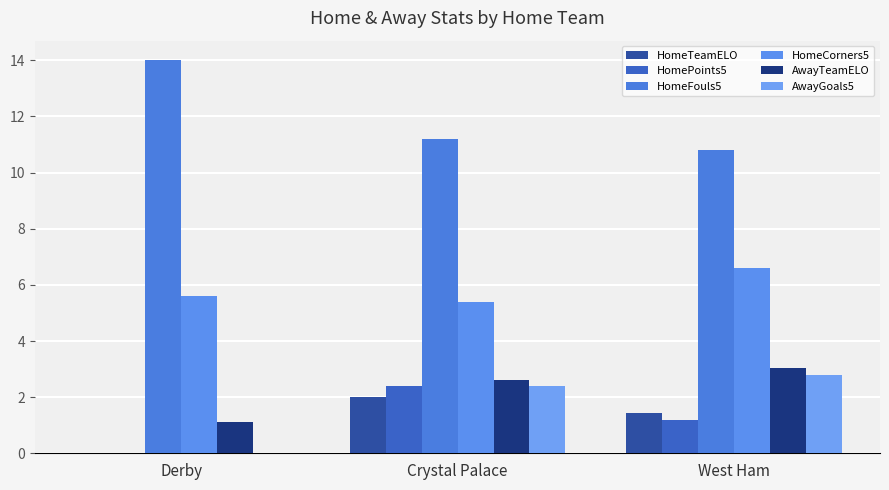

What is the sum of the HomeCorners5 values at Crystal Palace and West Ham?

12.0